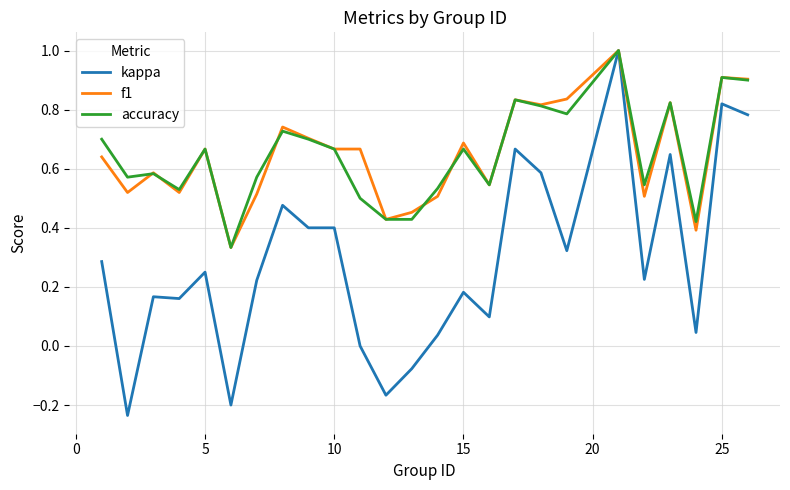

Which series has the largest range (max minus min)?

kappa